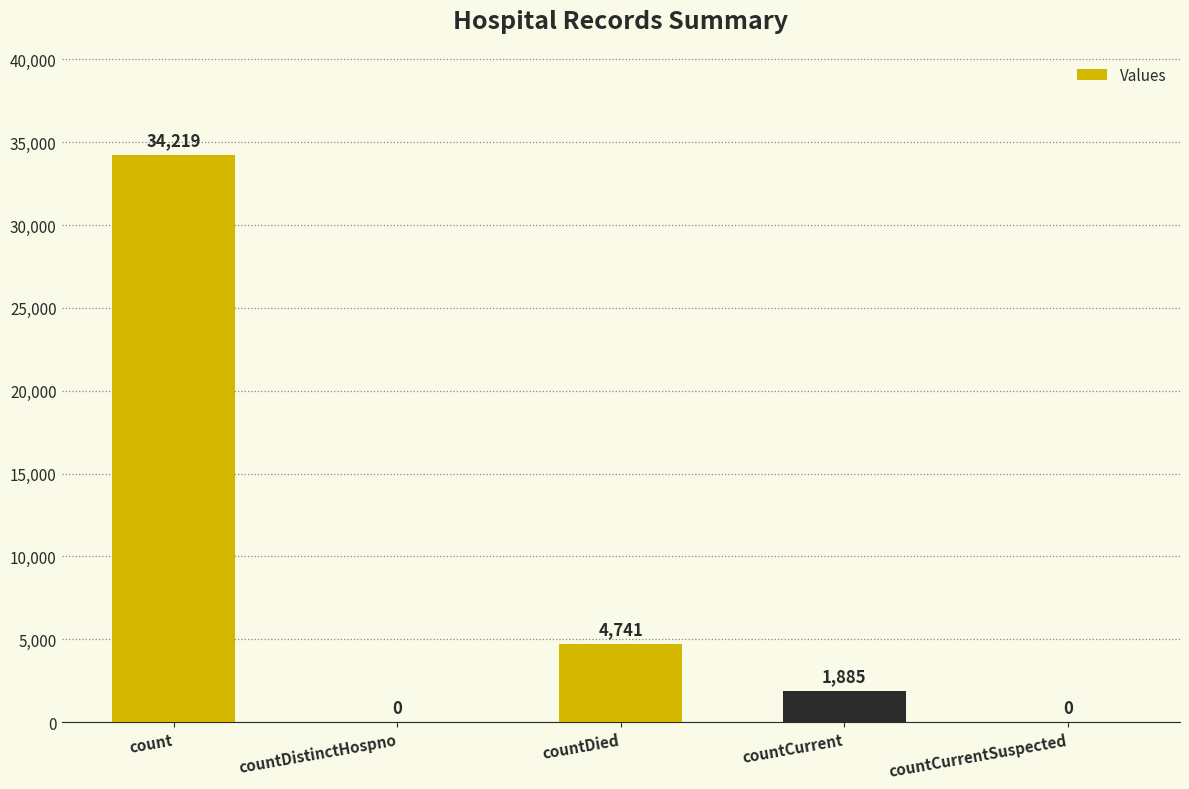

How many distinct data groups are displayed?

1